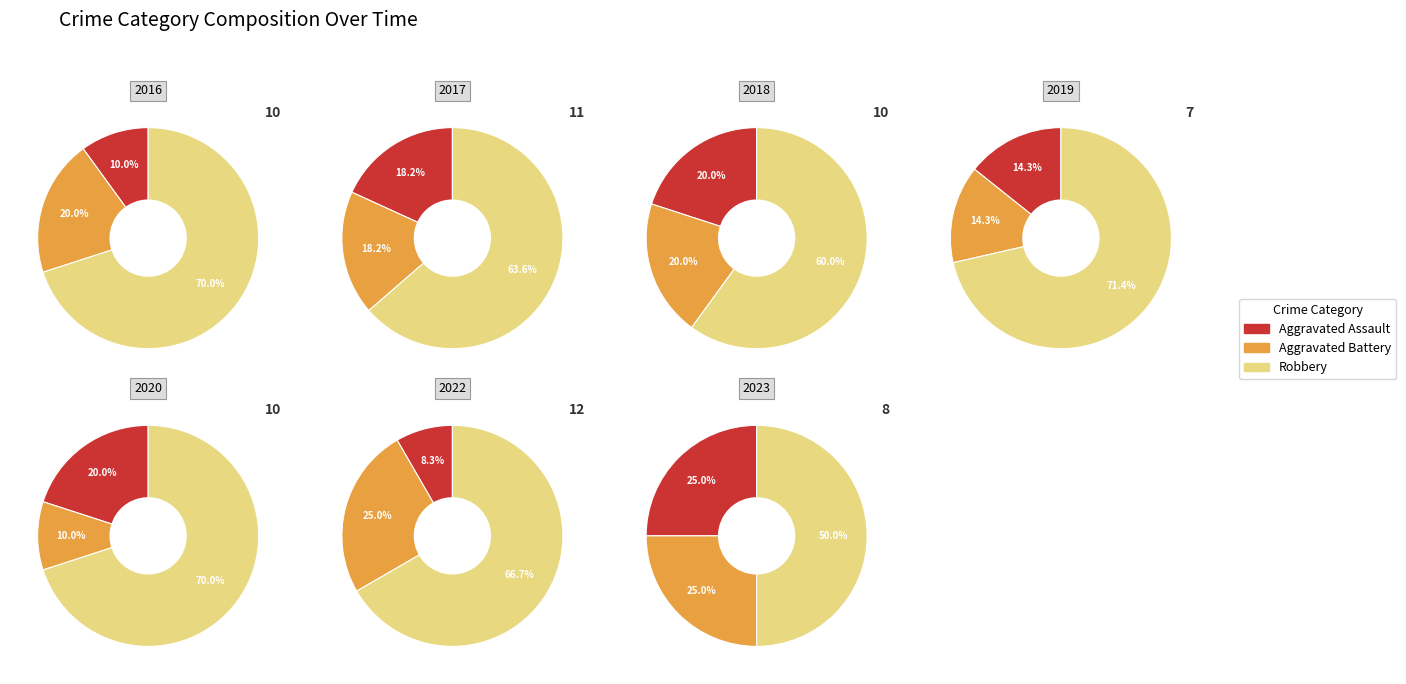

Which has a higher value, 2022 or 2023?

2023